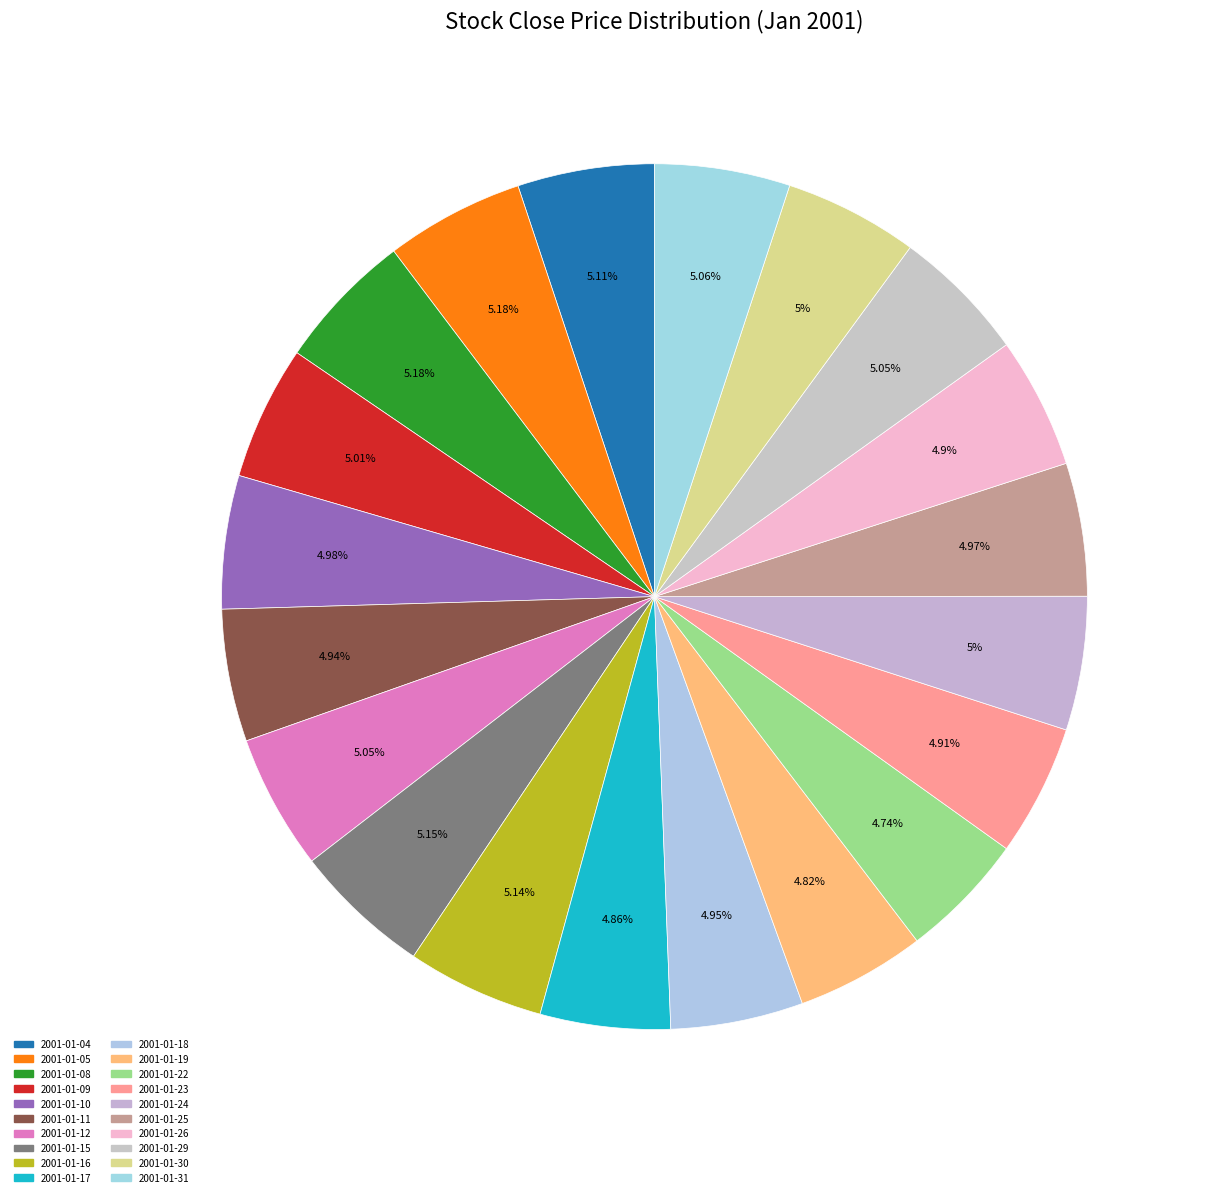

To the nearest percent, what percentage of the pie is 2001-01-23?

5%